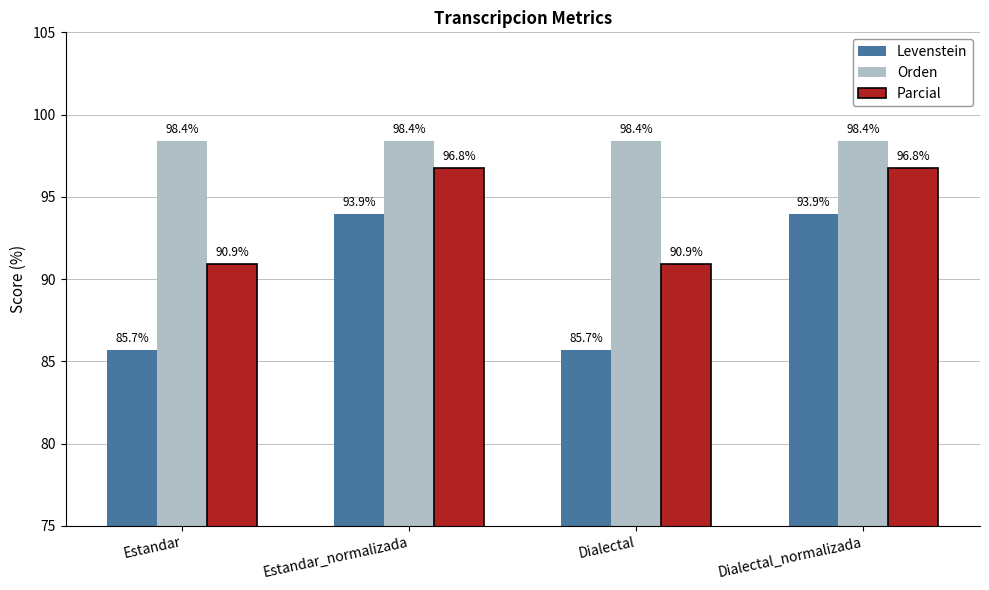

What is the minimum value shown in the chart?

85.7